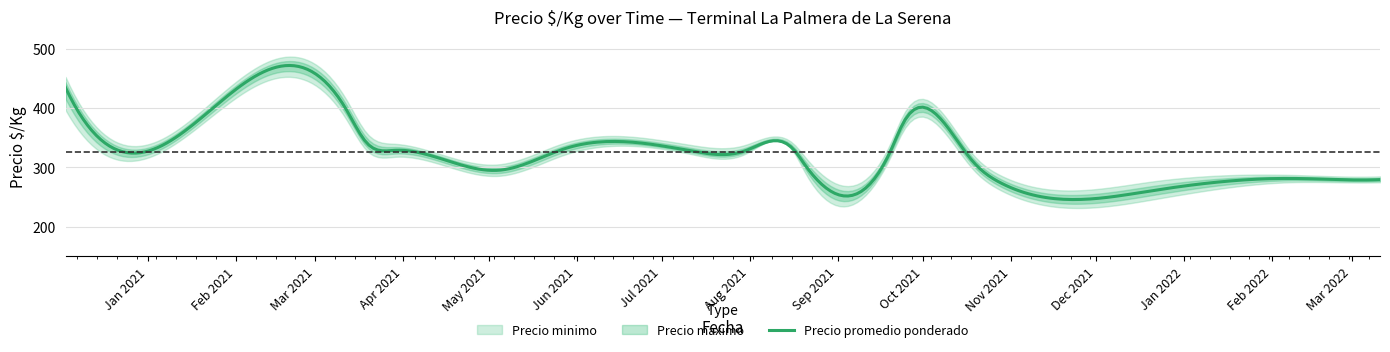

Is this an area chart (filled region under the line)?

No